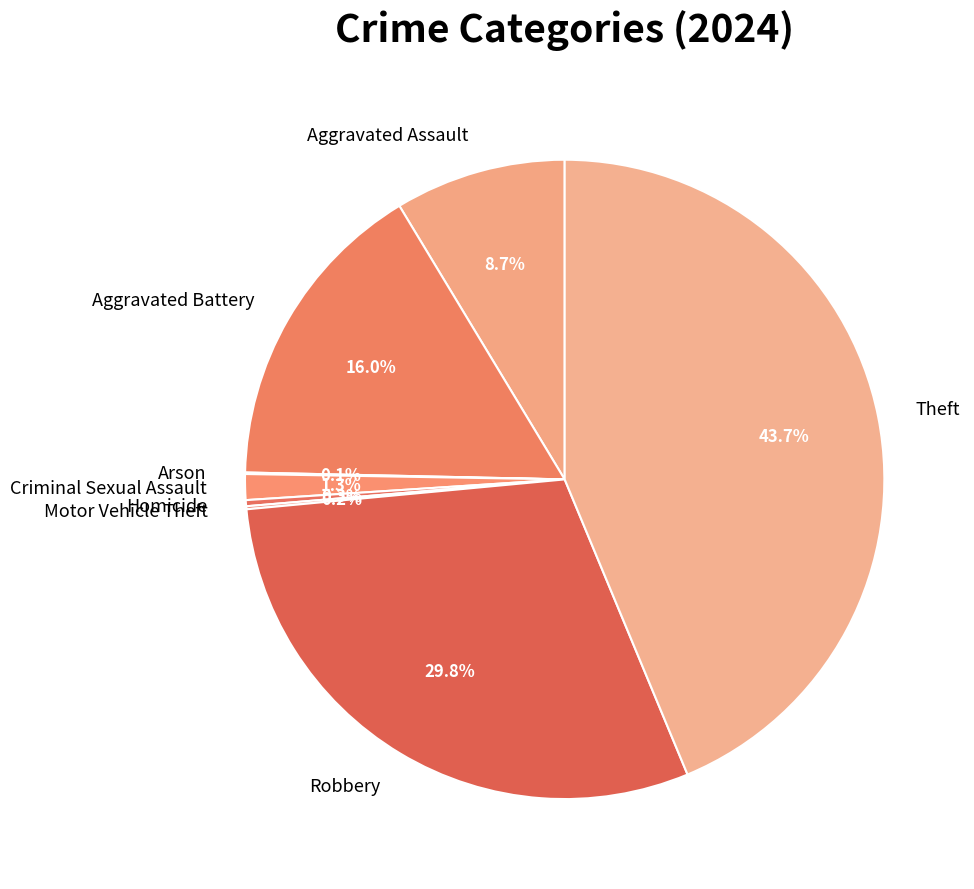

To the nearest percent, what is the difference between the largest and smallest slice percentages?

44%